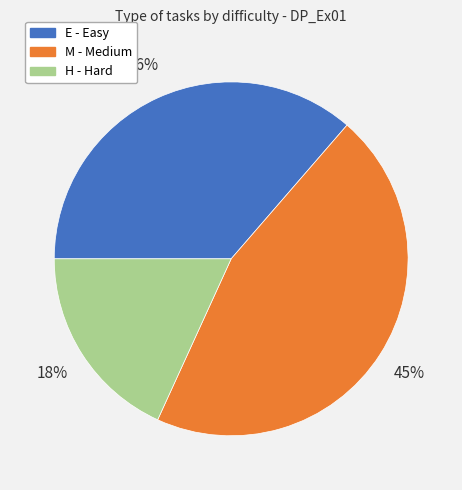

Which slice is the smallest?

H - Hard